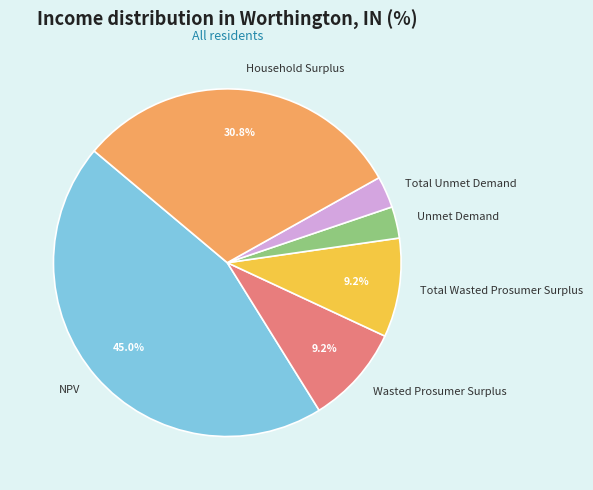

To the nearest percent, what is the average slice percentage?

17%